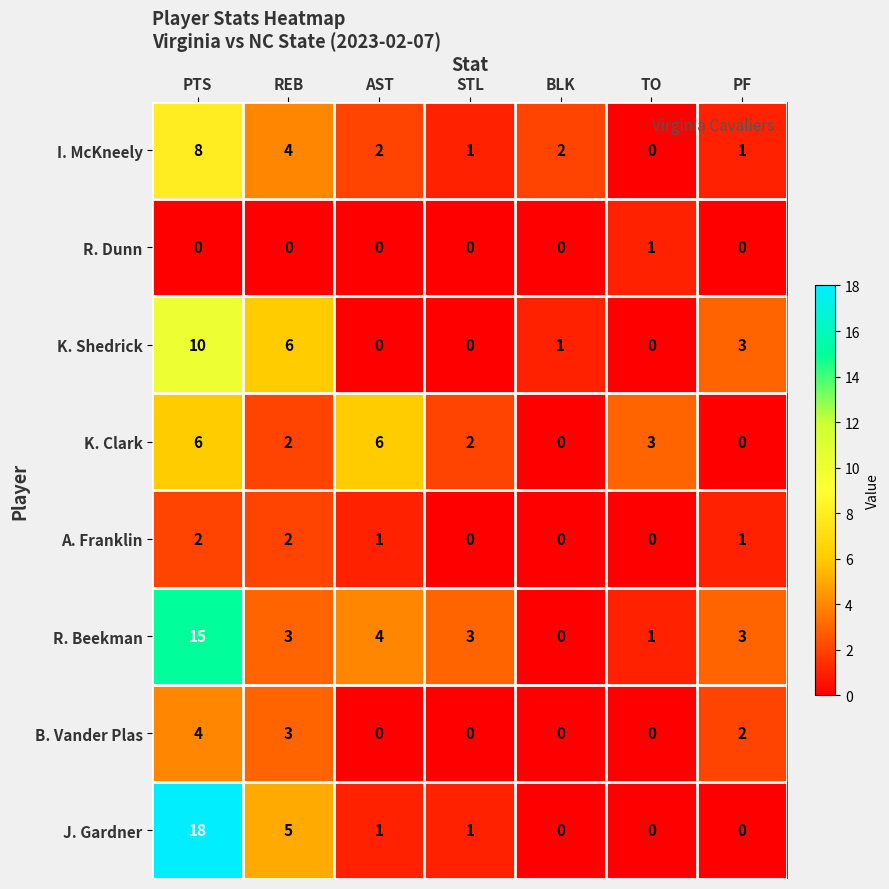

Where is R. Beekman nearest to the value 7?

AST